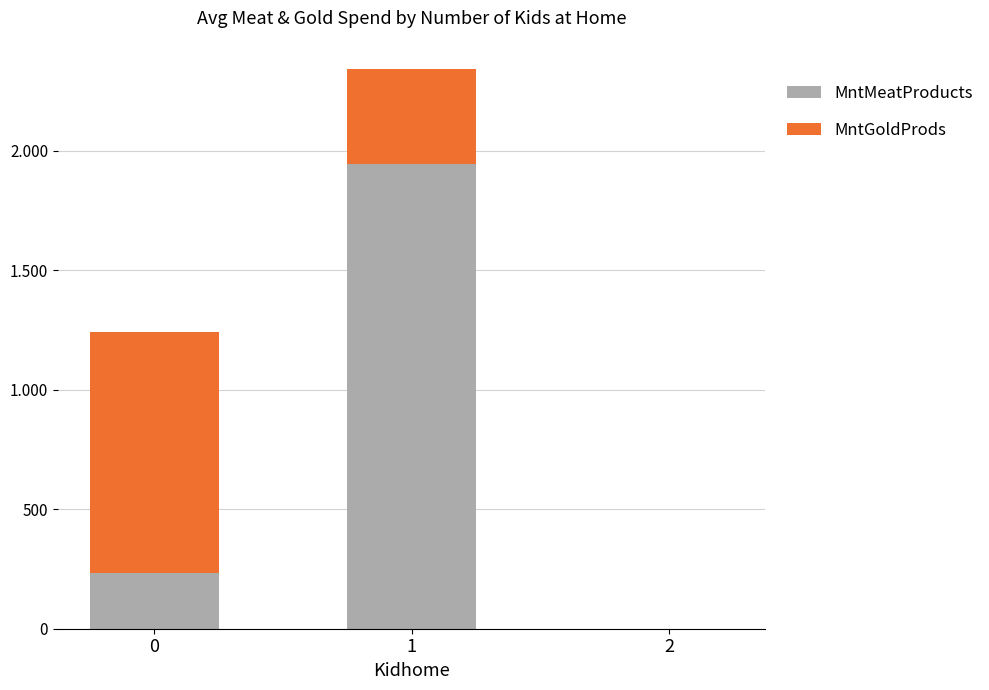

Are the bars horizontal?

No